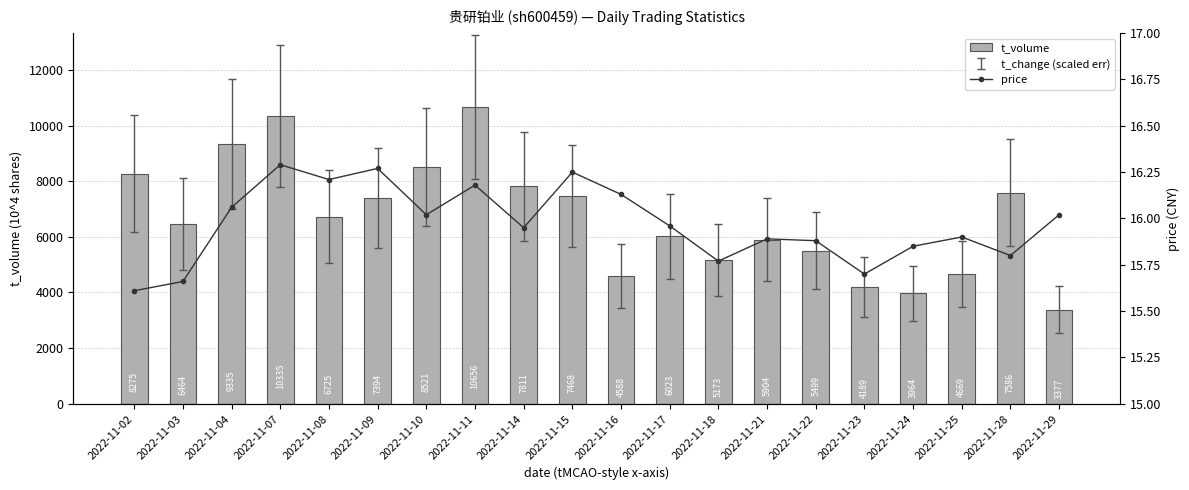

Reading left to right, extract all data points from this chart.

t_volume: 2022-11-02=8275.0	2022-11-03=6464.0	2022-11-04=9335.0	2022-11-07=10335.0	2022-11-08=6725.0	2022-11-09=7394.0	2022-11-10=8521.0	2022-11-11=10656.0	2022-11-14=7811.0	2022-11-15=7468.0	2022-11-16=4588.0	2022-11-17=6023.0	2022-11-18=5173.0	2022-11-21=5904.0	2022-11-22=5499.0	2022-11-23=4189.0	2022-11-24=3964.0	2022-11-25=4669.0	2022-11-28=7586.0	2022-11-29=3377.0
price: 2022-11-02=15.6	2022-11-03=15.7	2022-11-04=16.1	2022-11-07=16.3	2022-11-08=16.2	2022-11-09=16.3	2022-11-10=16.0	2022-11-11=16.2	2022-11-14=15.9	2022-11-15=16.2	2022-11-16=16.1	2022-11-17=16.0	2022-11-18=15.8	2022-11-21=15.9	2022-11-22=15.9	2022-11-23=15.7	2022-11-24=15.8	2022-11-25=15.9	2022-11-28=15.8	2022-11-29=16.0